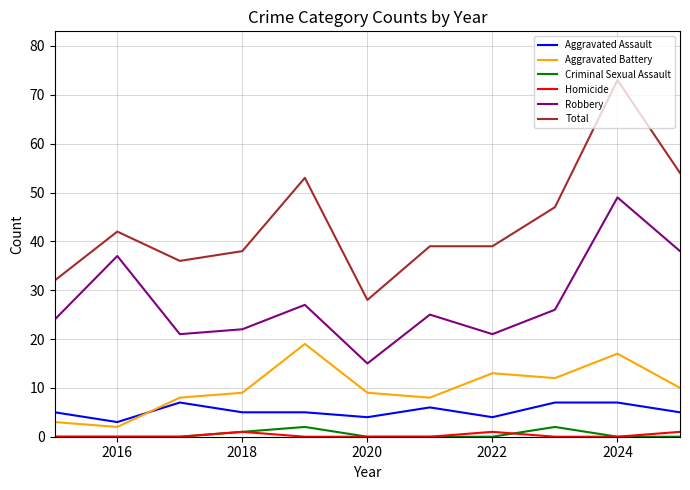

Which series has the largest total across all categories?

Total